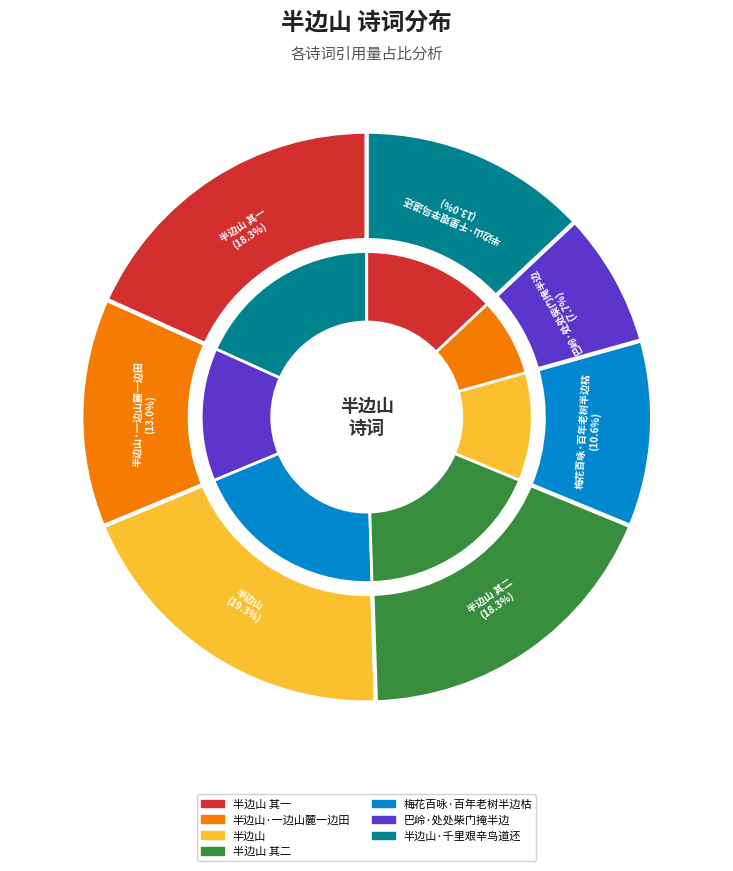

How many slices are in this pie chart?

7